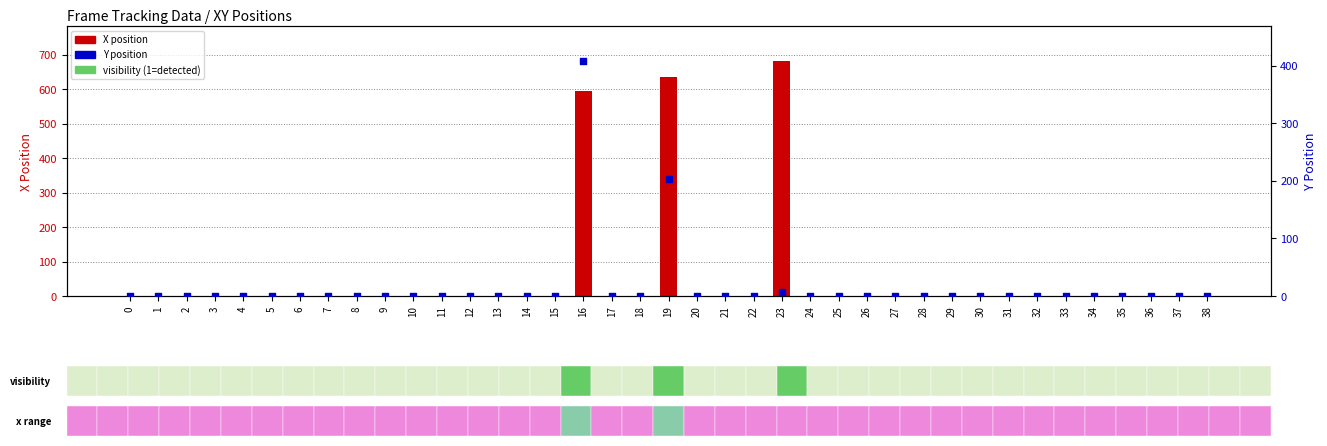

Which series reaches the minimum Y coordinate?

X position